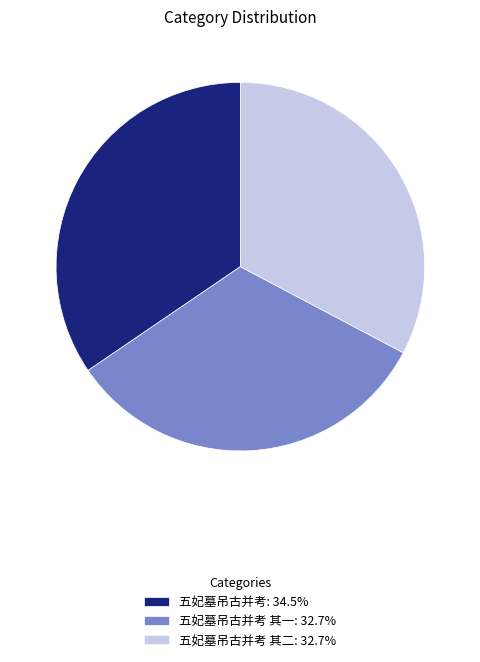

Approximately how many times larger is the value at 五妃墓吊古并考 其二: 32.7% compared to 五妃墓吊古并考 其一: 32.7%?

1.0